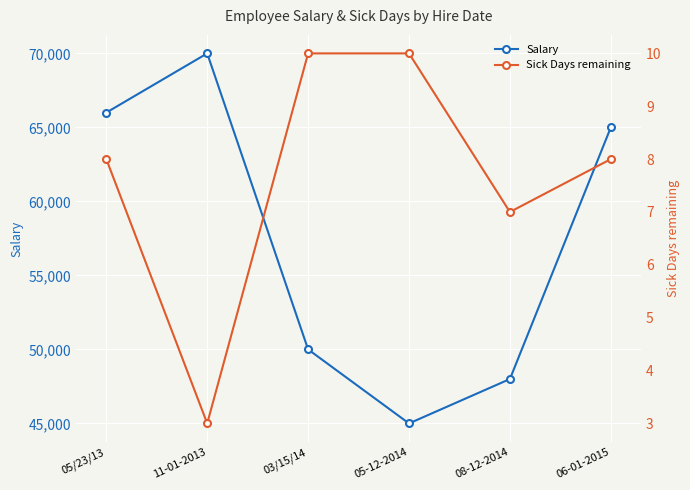

What is the total value across all series at 11-01-2013?

70003